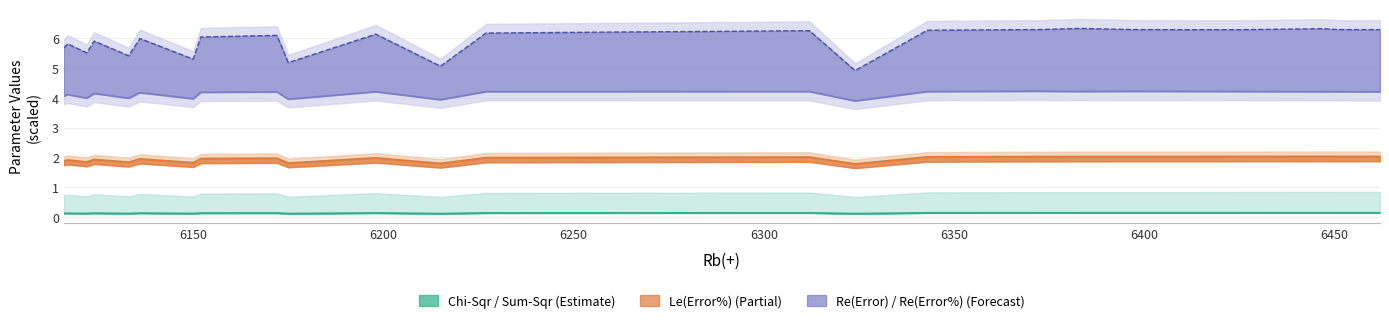

Reading left to right, transcribe all the data shown in this chart.

Sum-Sqr line: 0.1	0.1	0.1	0.1	0.1	0.1	0.1	0.1	0.1	0.1	0.1	0.1	0.1	0.1	0.1	0.1	0.1	0.1	0.1	0.1	0.1	0.1	0.1	0.1	0.1
Le(Error%) line: 1.9	1.9	1.9	1.9	1.8	2.0	1.8	2.0	2.0	1.8	2.0	1.8	2.0	2.0	2.0	2.0	1.8	2.0	2.0	2.0	2.0	2.0	2.0	2.0	2.0
Re(Error) line: 4.1	4.1	4.0	4.1	4.0	4.2	4.0	4.2	4.2	4.0	4.2	3.9	4.2	4.2	4.2	4.2	3.9	4.2	4.2	4.2	4.2	4.2	4.2	4.2	4.2
Re(Error%) line: 5.7	5.8	5.5	5.9	5.4	6.0	5.3	6.0	6.1	5.2	6.1	5.1	6.2	6.2	6.2	6.3	4.9	6.3	6.3	6.3	6.3	6.3	6.3	6.3	6.3